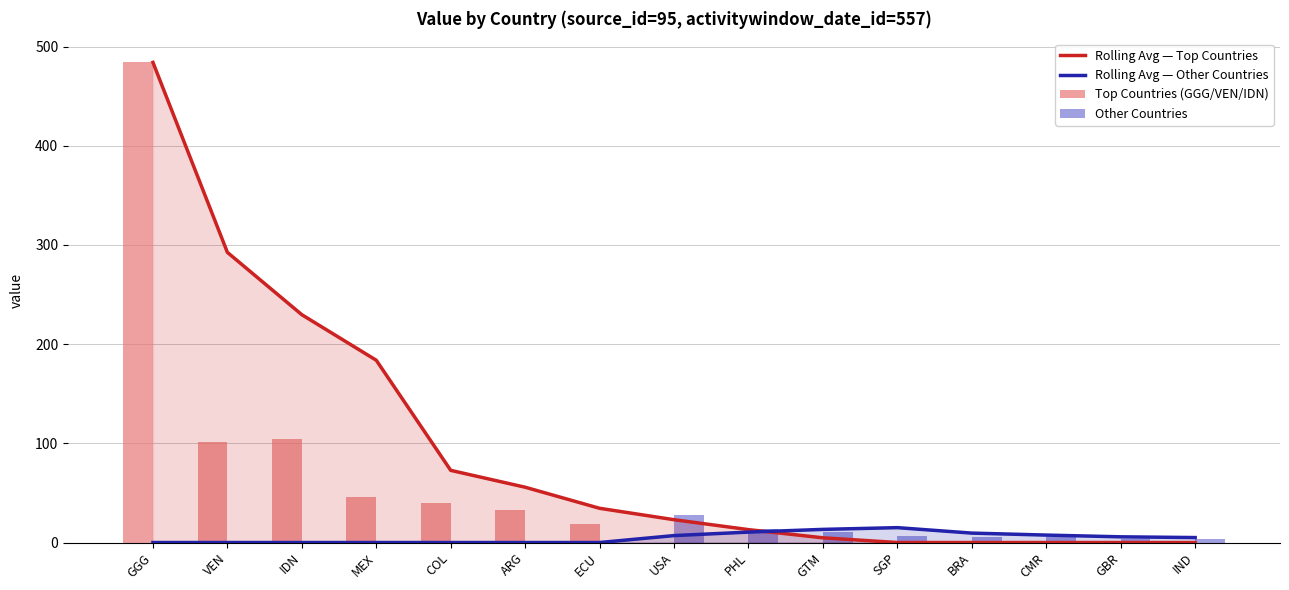

List the labels in order of Rolling Avg — Other Countries value, largest first.

SGP, GTM, PHL, BRA, CMR, USA, GBR, IND, GGG, VEN, IDN, MEX, COL, ARG, ECU